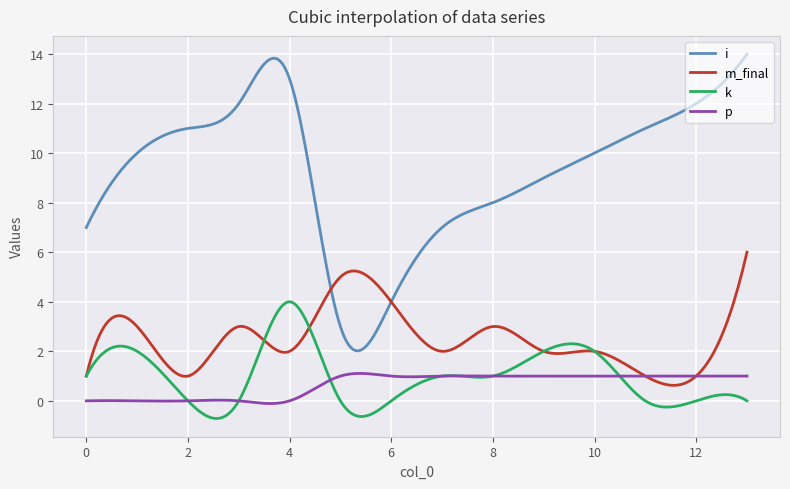

After their last crossing, which series has the higher values: k or p?

p